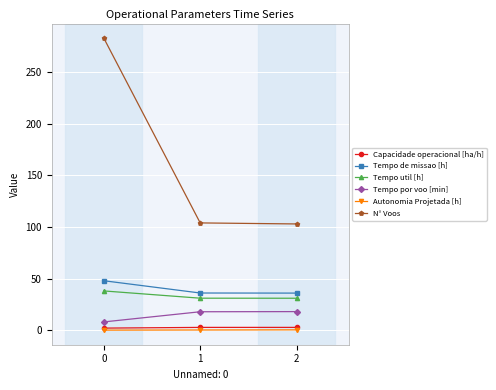

What is the total value across all series at 0?

379.4